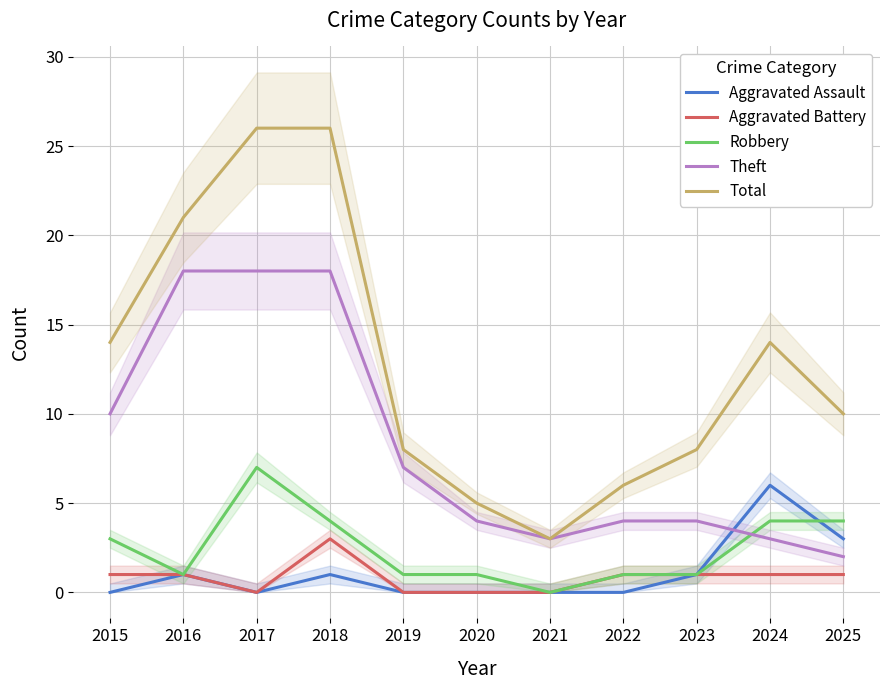

Is it true that Theft equals 4 at 2019?

False